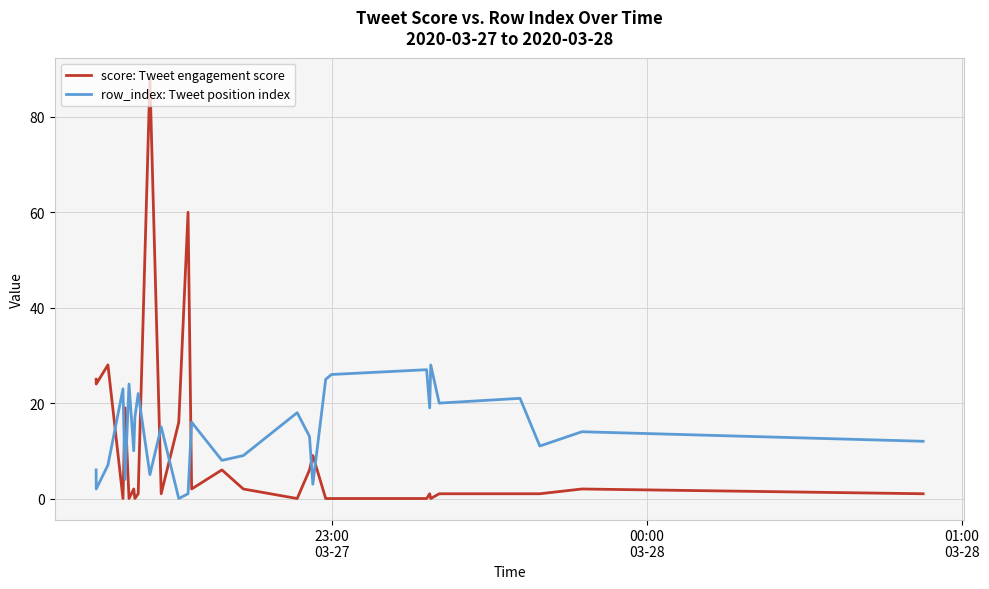

What is the difference between the maximum and minimum values in the row_index: Tweet position index series?

28